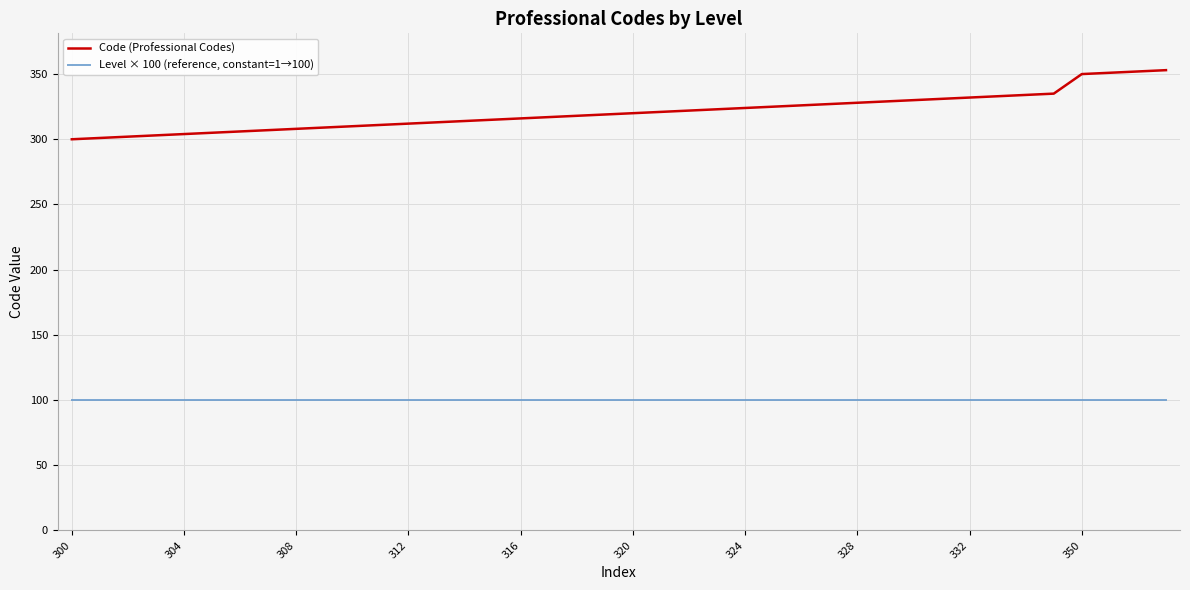

True or false: Level × 100 (reference, constant=1→100) and Code (Professional Codes) cross at least once.

False